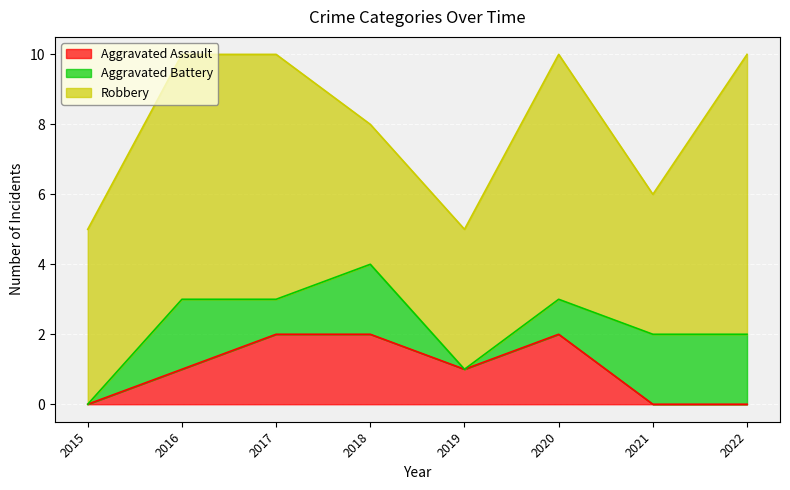

Where is the first local minimum for Robbery?

2021